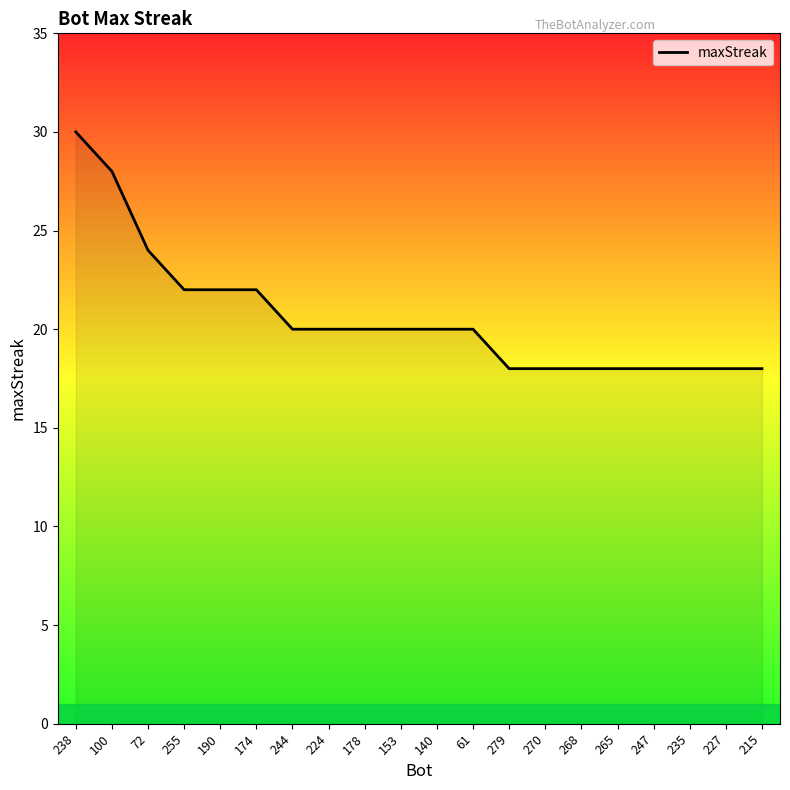

The value at 247 is 31. True or false?

False